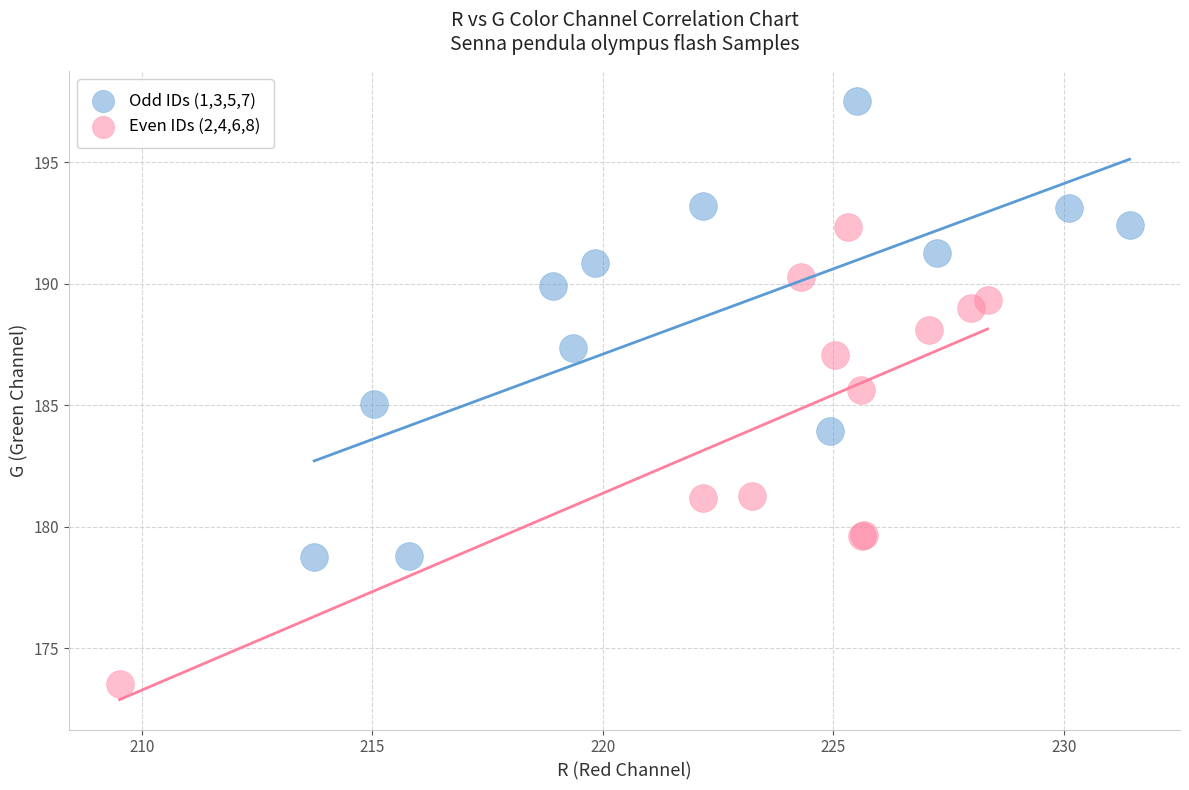

Which series contains the highest Y value?

Odd IDs (1,3,5,7)